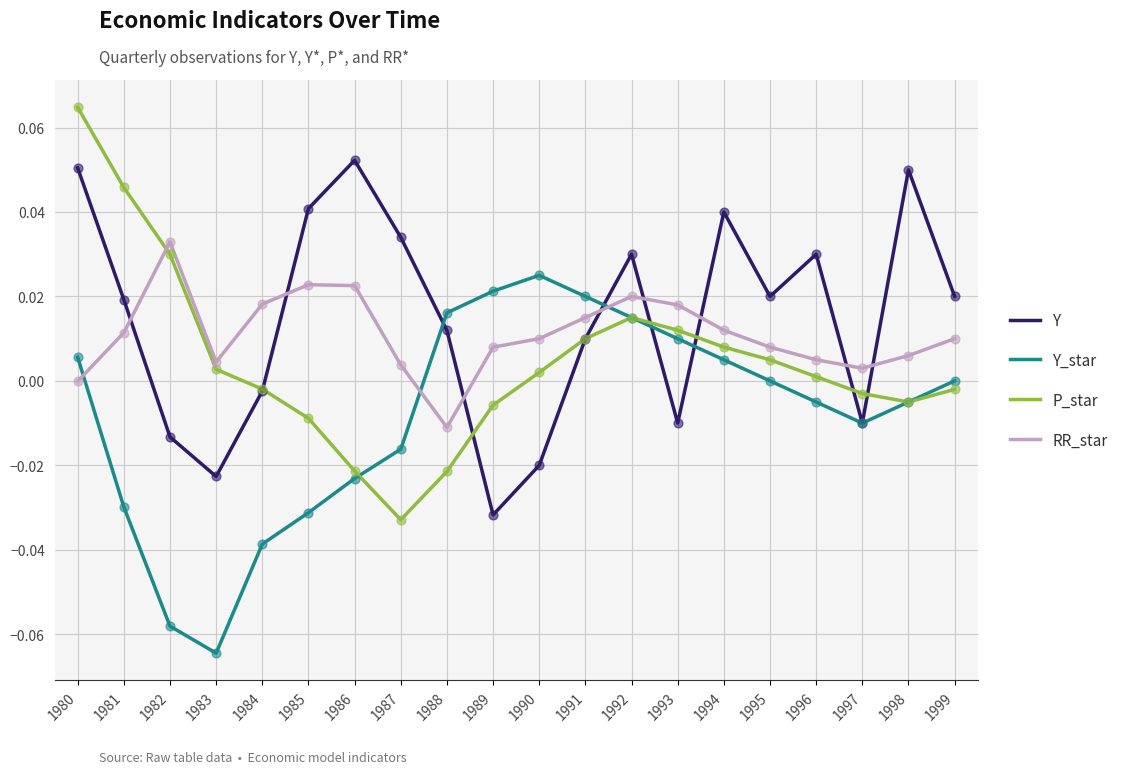

At how many categories does at least one series exceed 0?

20